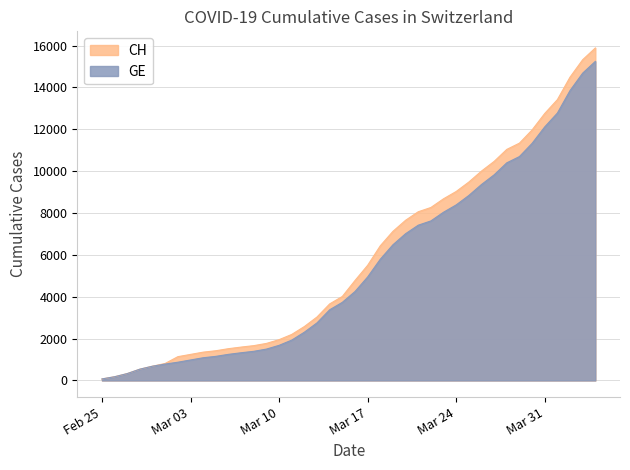

What is the total value across all series at 2020-03-30?

23300